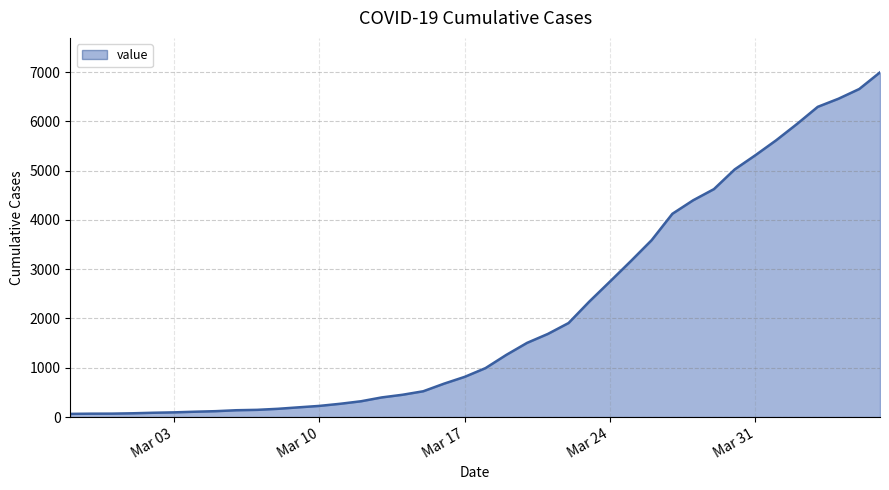

What is the difference between the maximum and minimum values?

6931